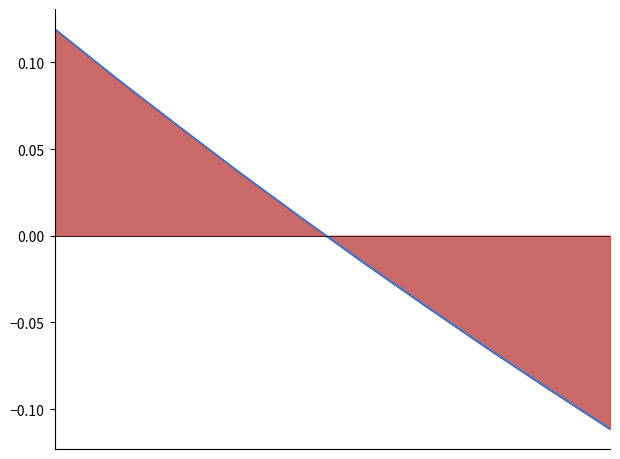

How many positive values are there?

5